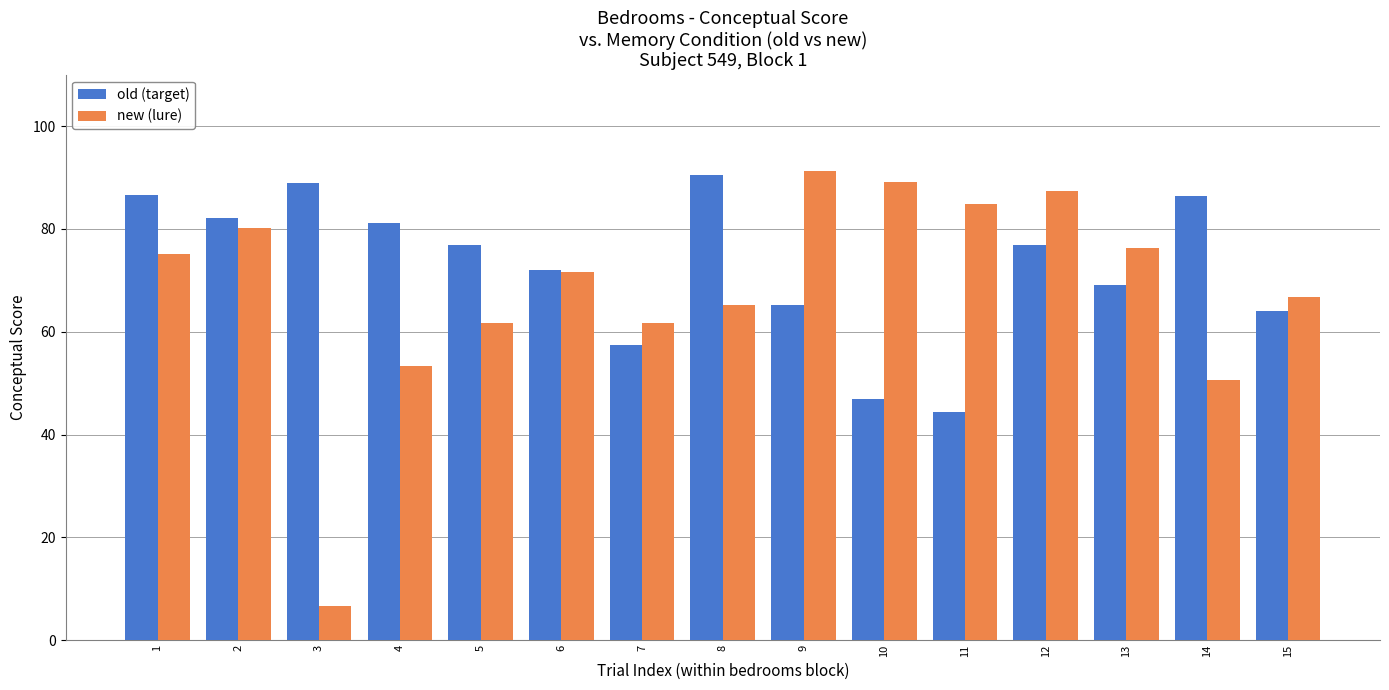

How many bars are there in total?

30